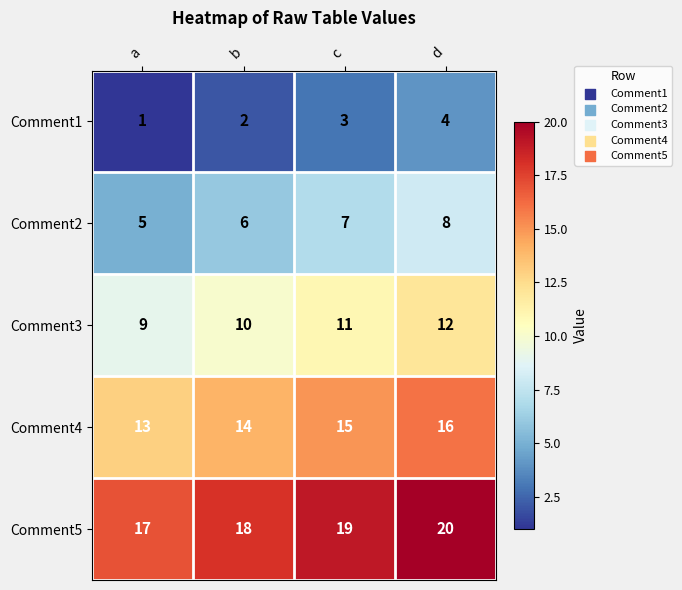

At which label does Comment4 reach its peak?

d